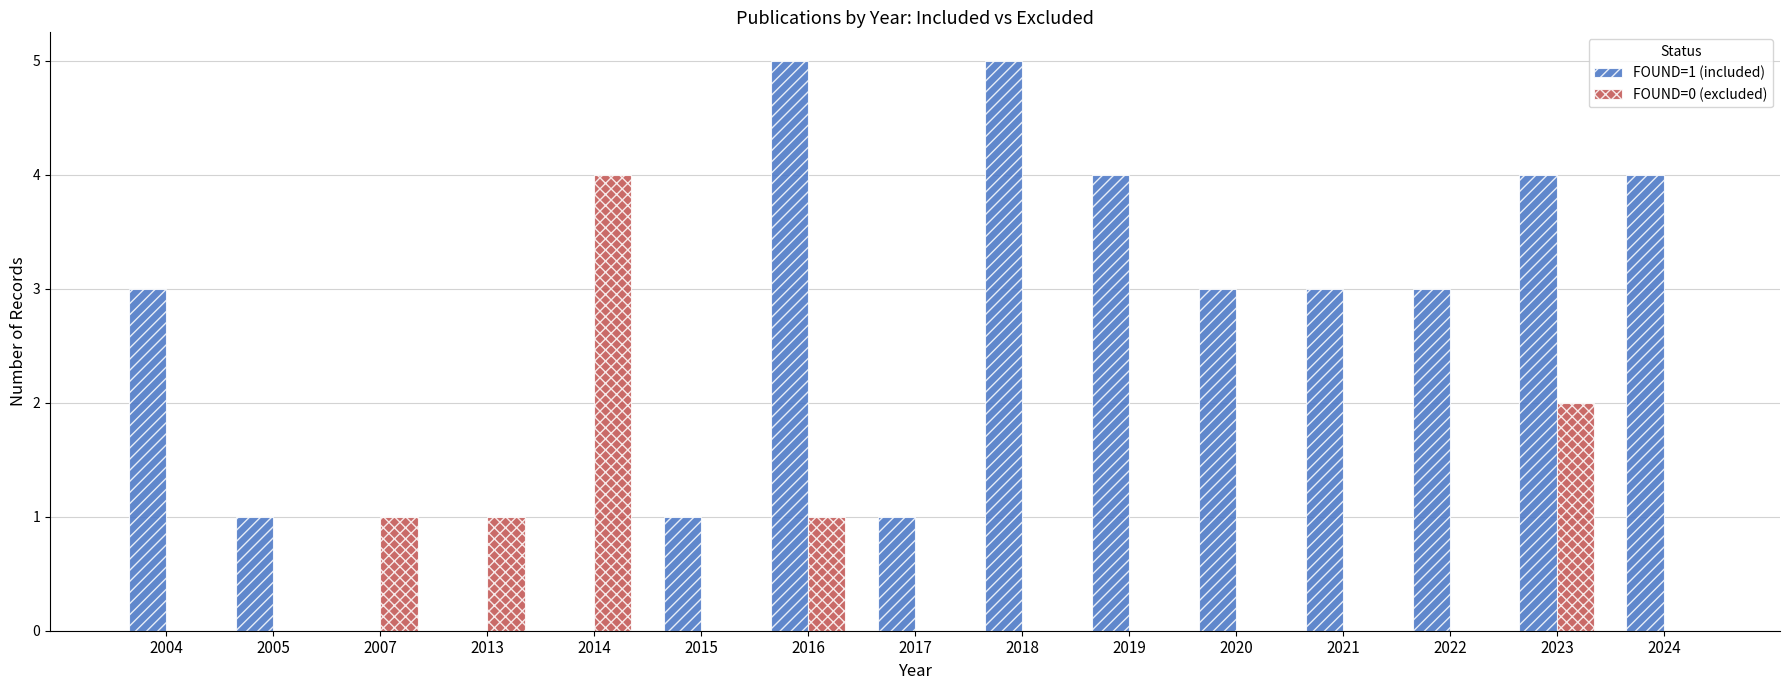

What is the total value across all series at 2020?

3